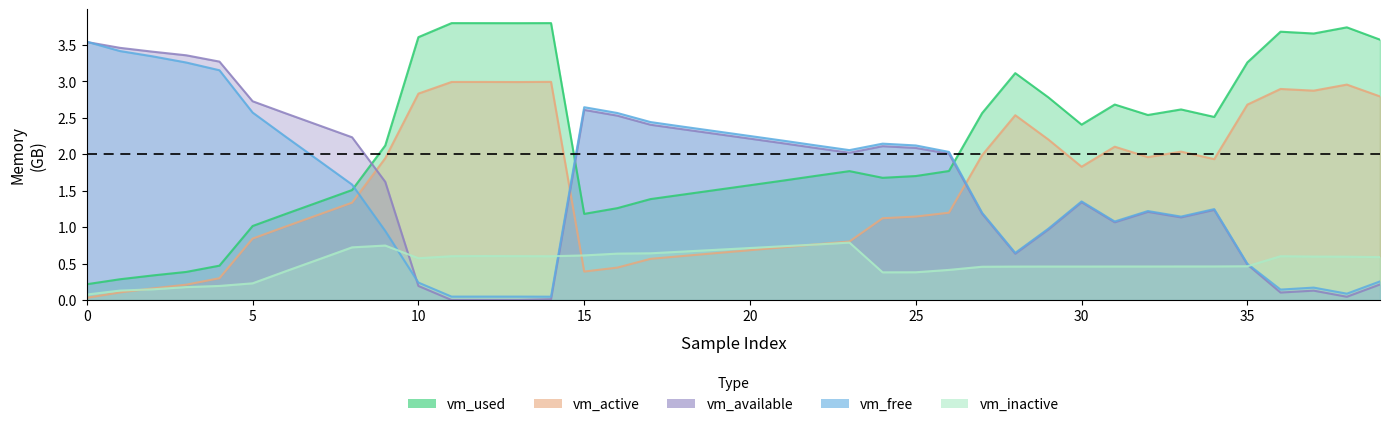

What is the difference between the second highest and minimum values in the vm_inactive series?

0.7